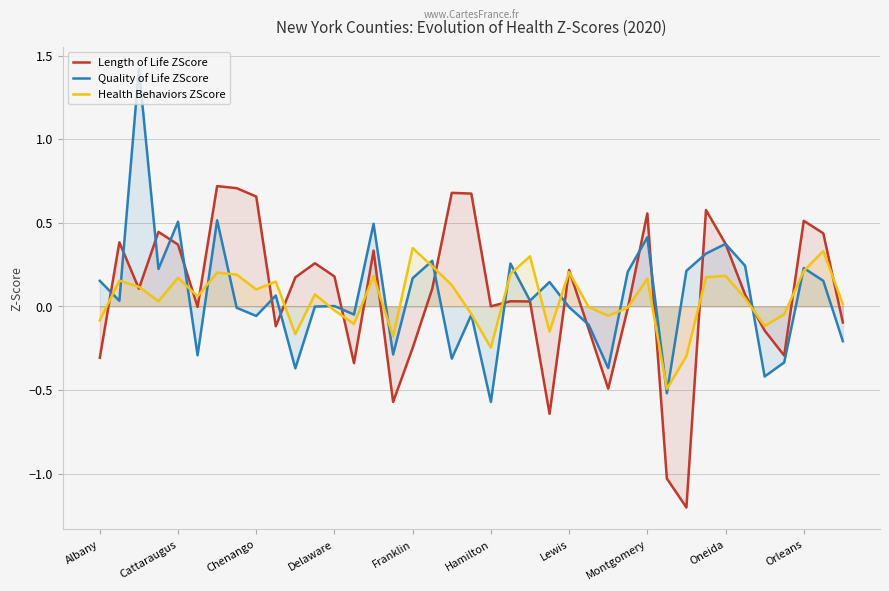

What is the maximum value for Quality of Life ZScore?

1.4